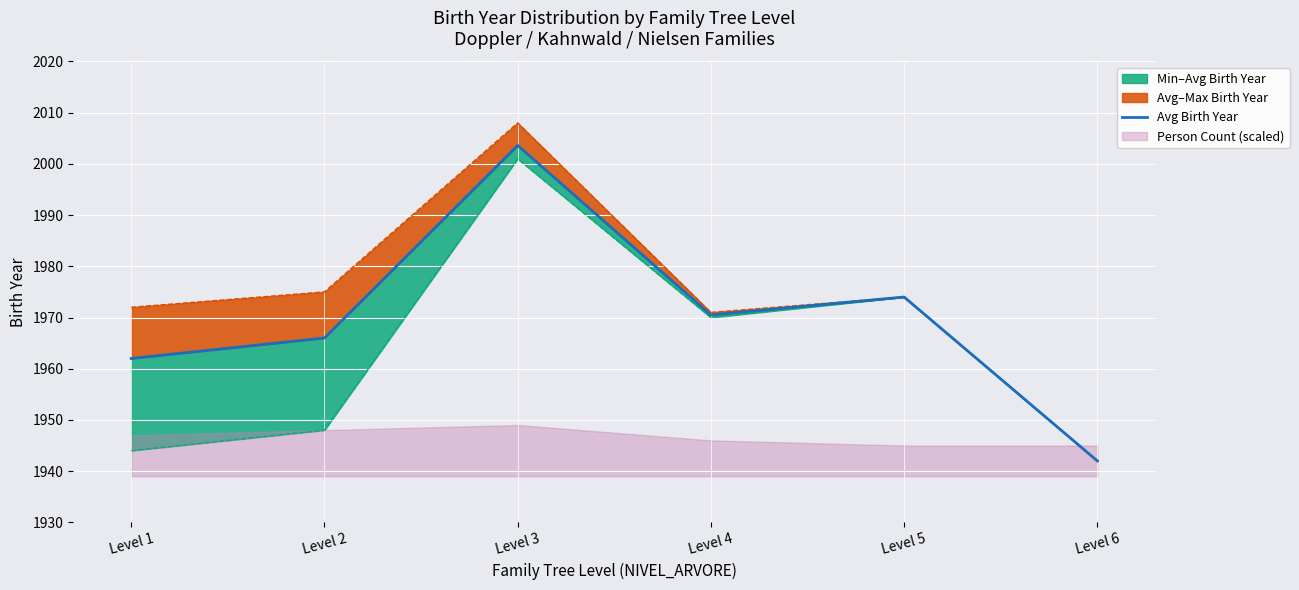

Is it true that the value at Level 1 is 3332.9?

False